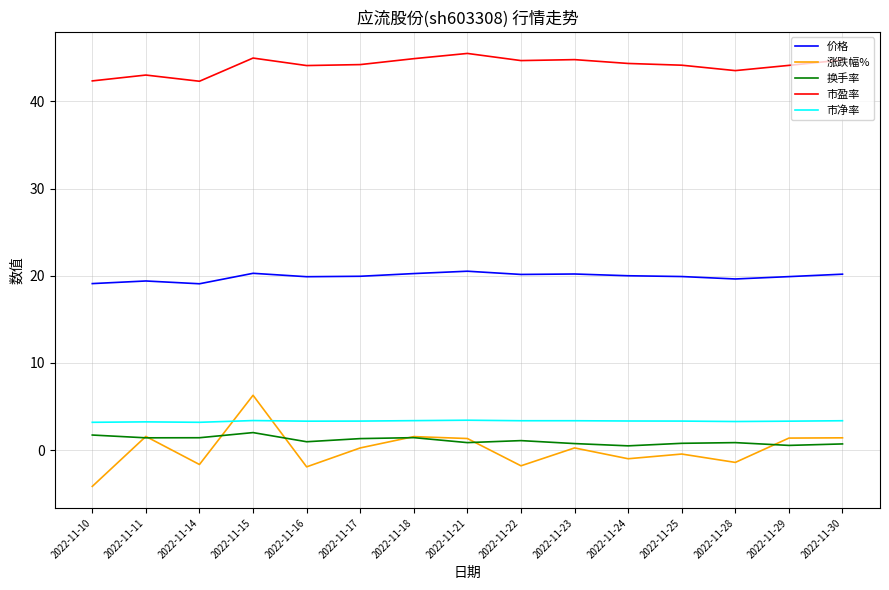

What are all the series names shown in the legend?

价格, 涨跌幅%, 换手率, 市盈率, 市净率